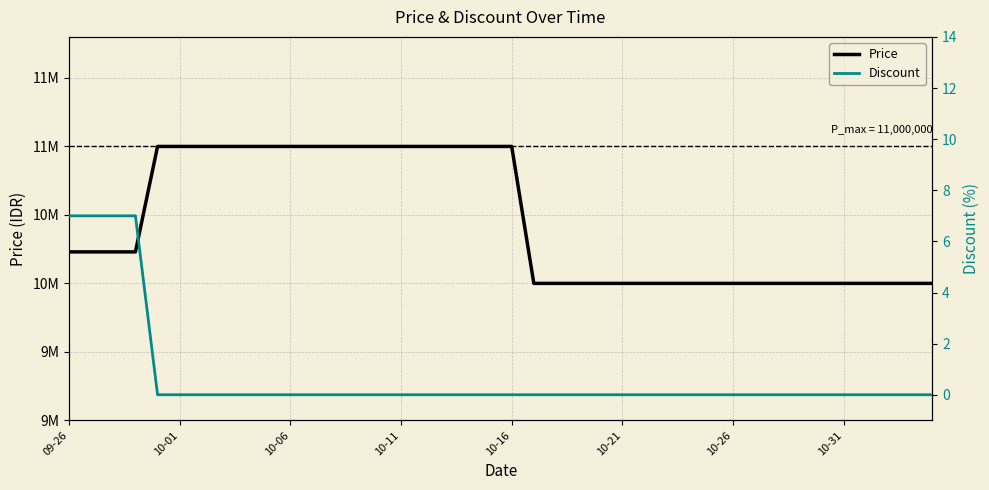

True or false: Price and Discount cross at least once.

False